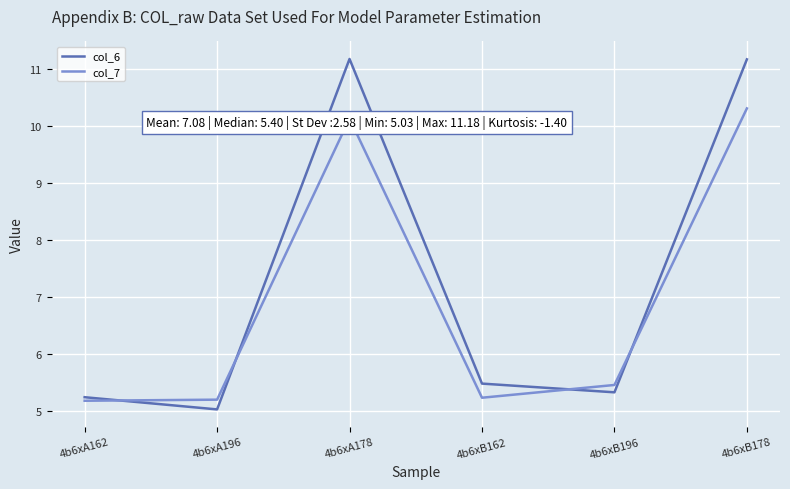

Rank the series at 4b6xB178 from highest to lowest value.

col_6, col_7